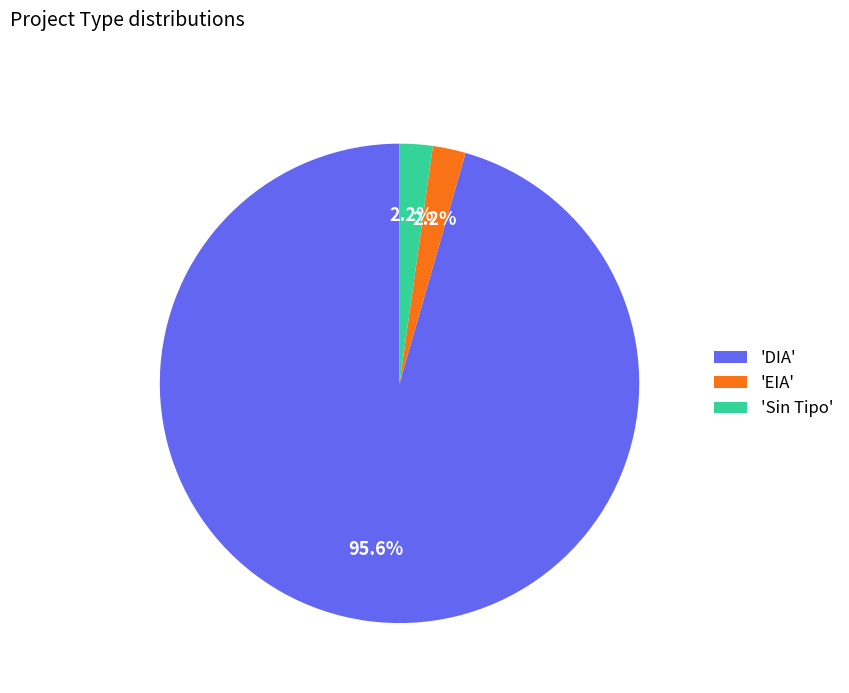

Between 'DIA' and 'EIA', which is larger?

'DIA'